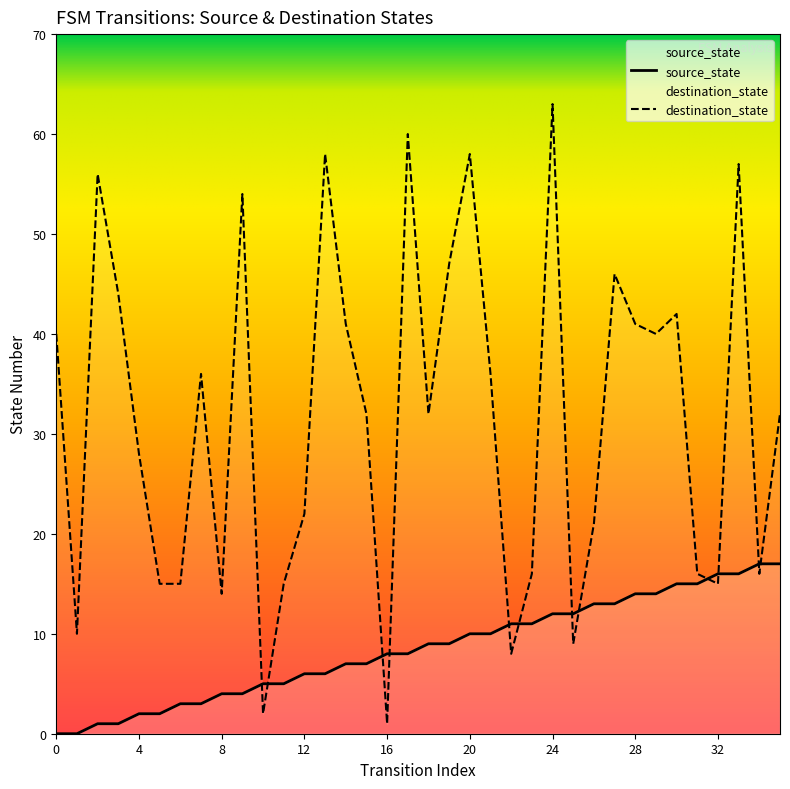

What are all the series names shown in the legend?

source_state, destination_state